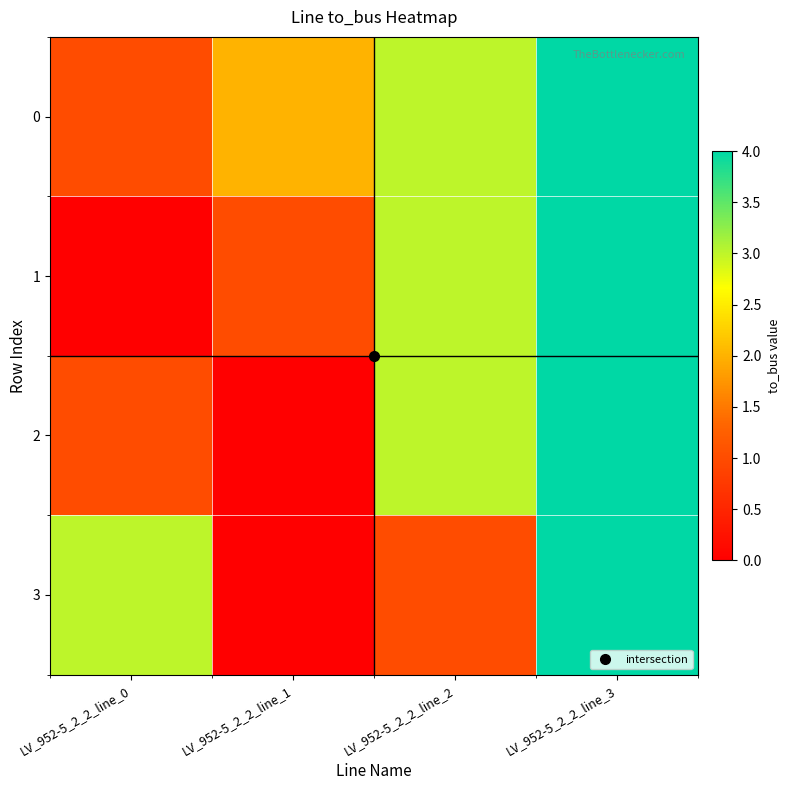

What is the maximum value shown in the chart?

4